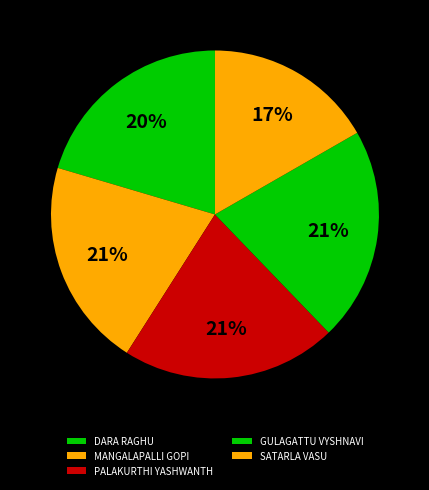

Combined, do DARA RAGHU and MANGALAPALLI GOPI account for over 50%?

No